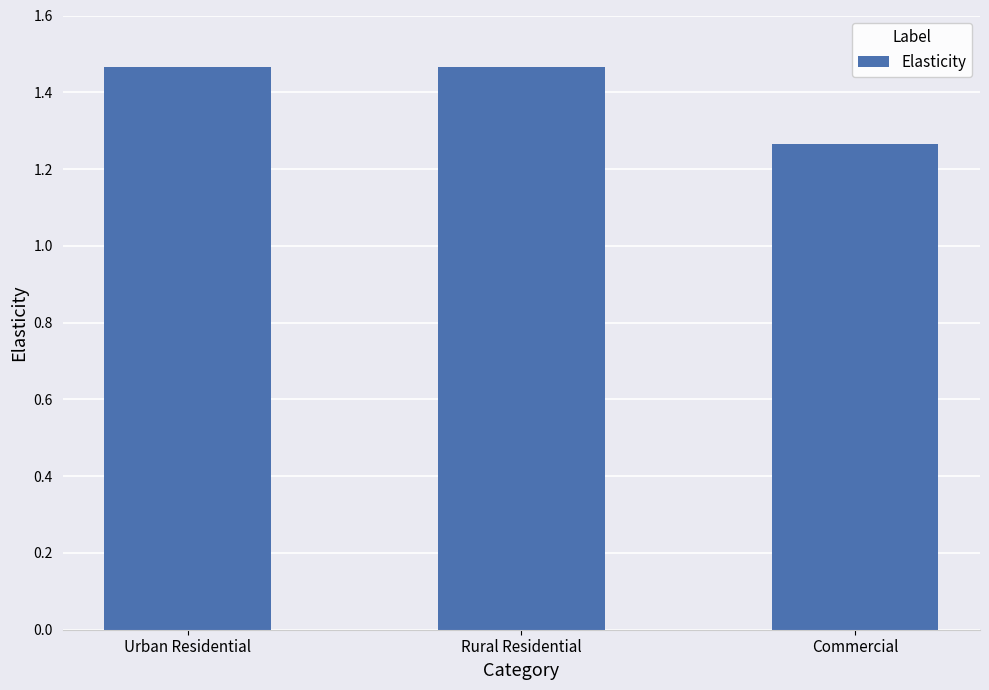

At which category does the chart reach its minimum across all series?

Commercial